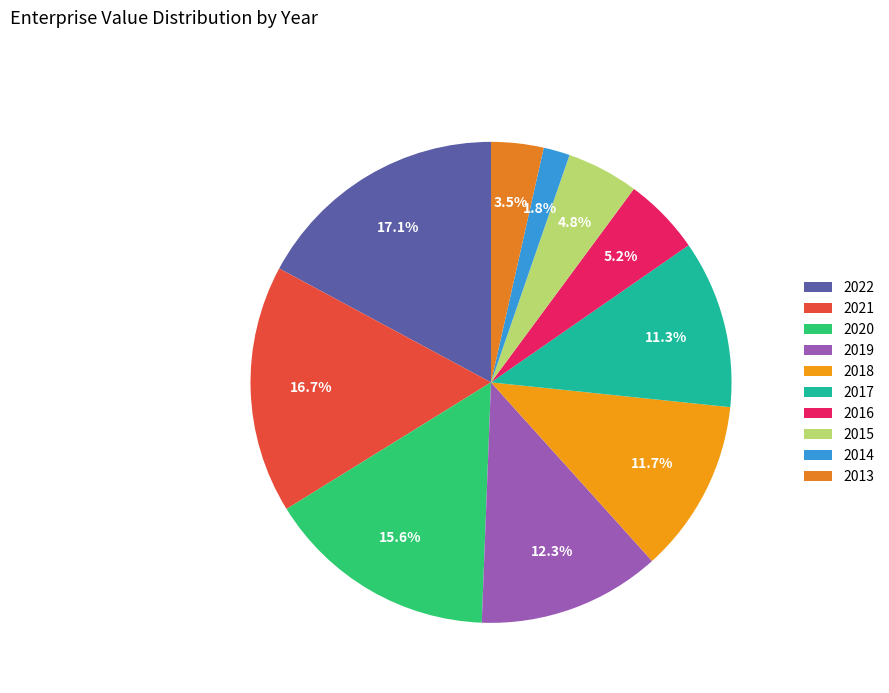

To the nearest percent, what is the average slice percentage?

10%